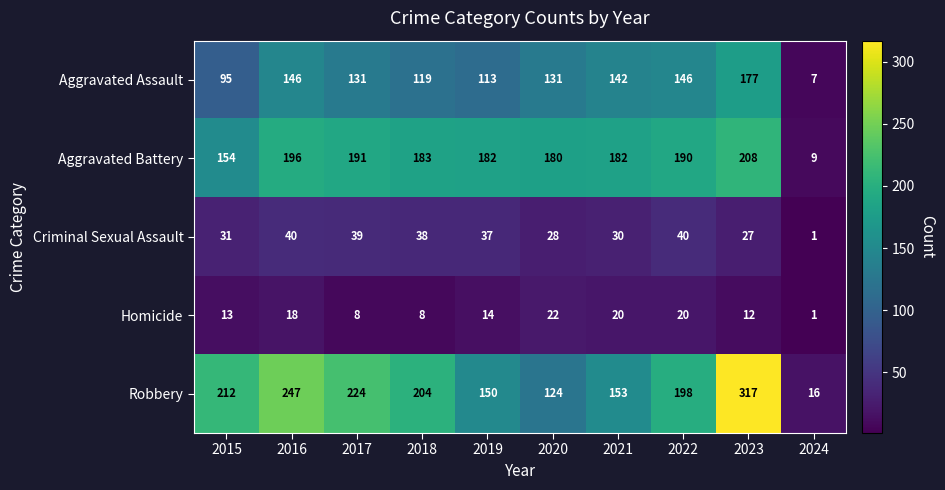

Is it true that Homicide equals 13 at 2018?

False